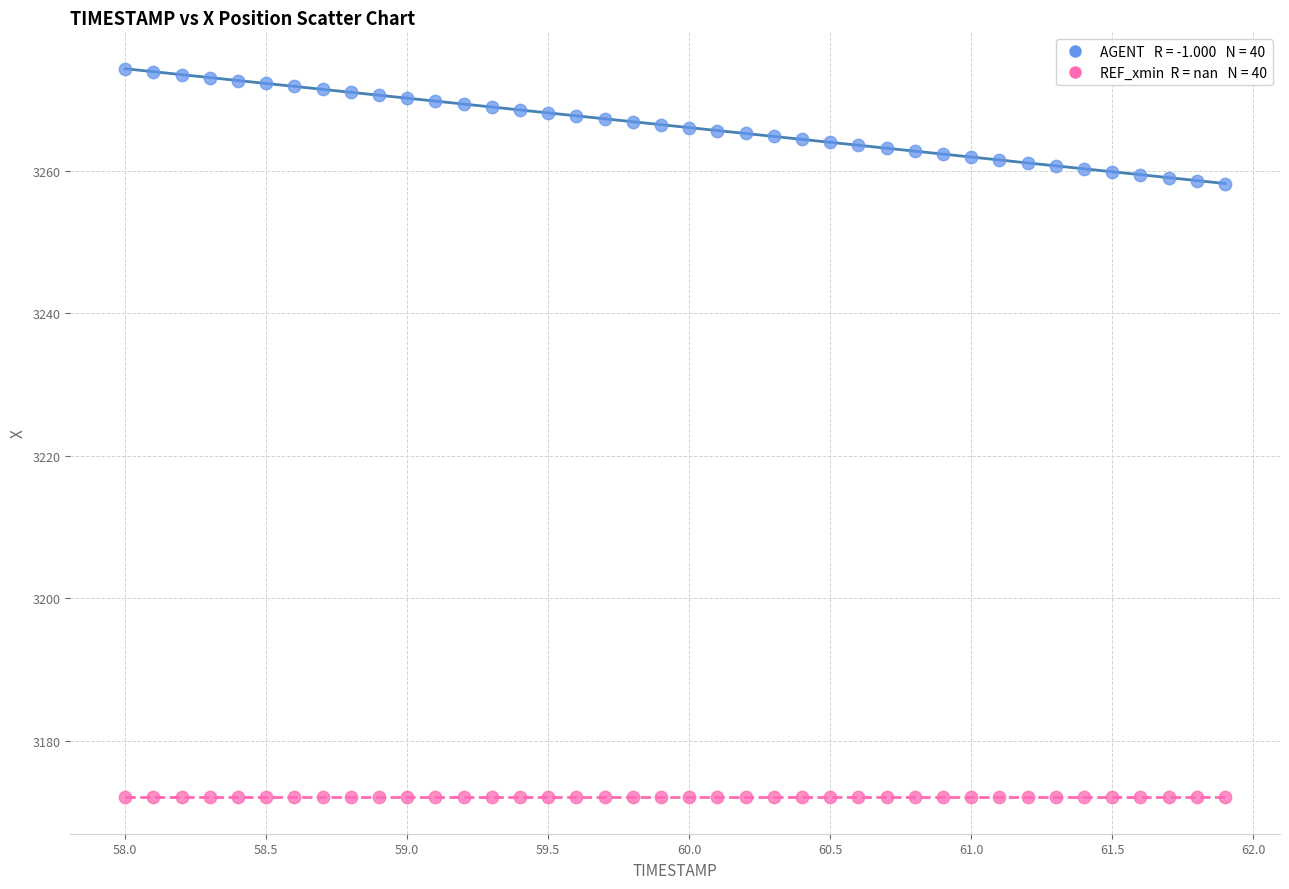

How many data points are displayed?

80